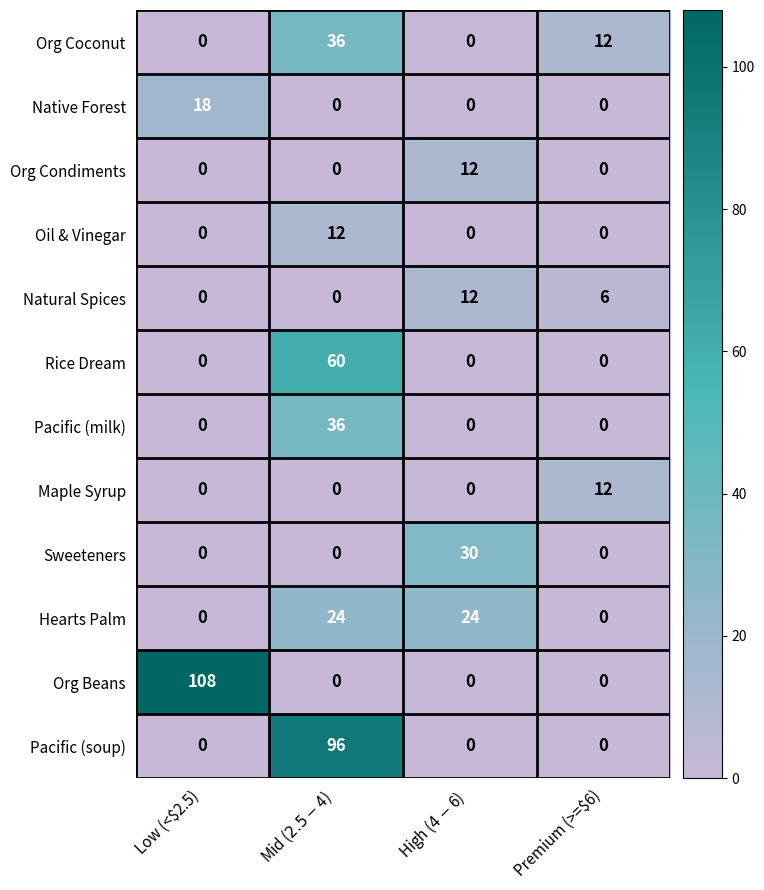

What is the total value across all series at Low (<$2.5)?

126